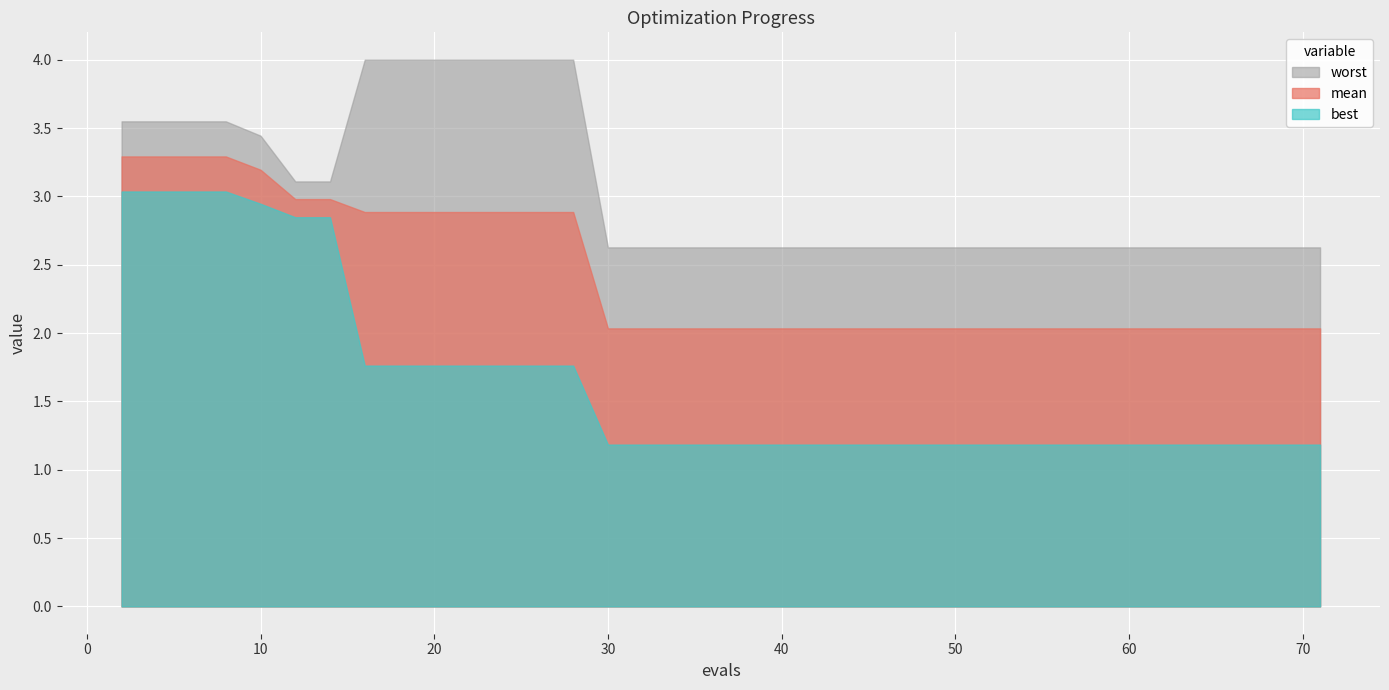

Rank the series by their average value, from lowest to highest.

best, mean, worst